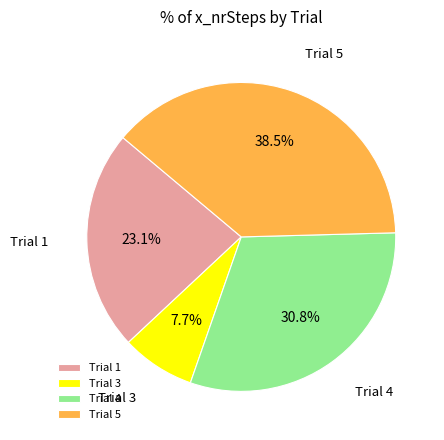

What is the smallest slice in the pie chart?

Trial 3